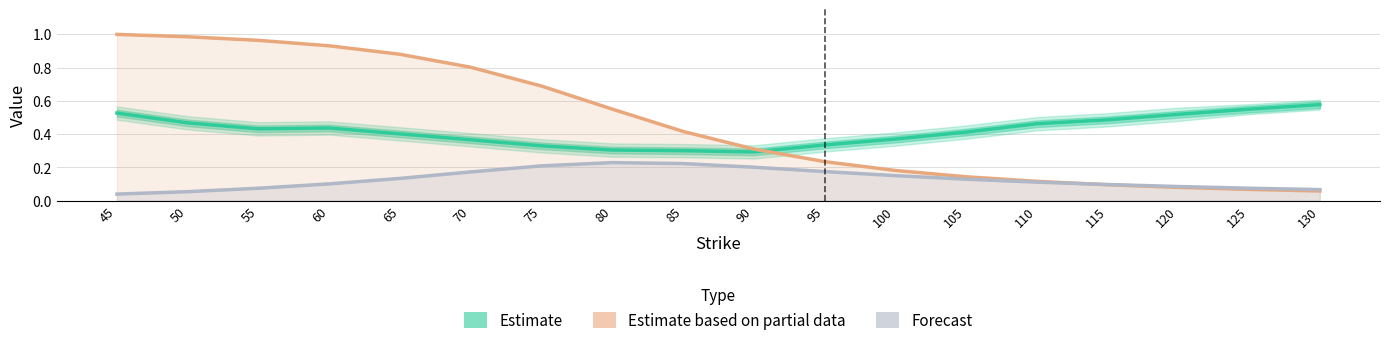

Which series ends up on top after the final intersection of Vega Call (Forecast) and Delta Call (Estimate based on partial data)?

Vega Call (Forecast)